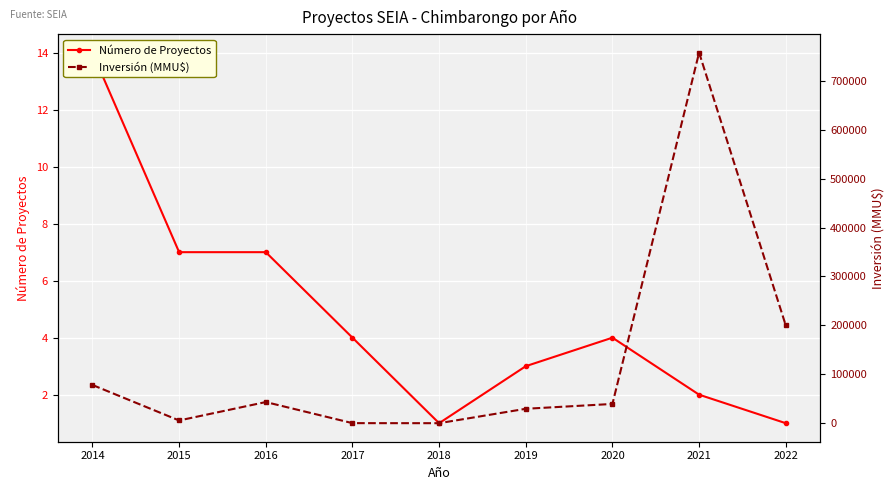

What is the sum of all Número de Proyectos values?

43